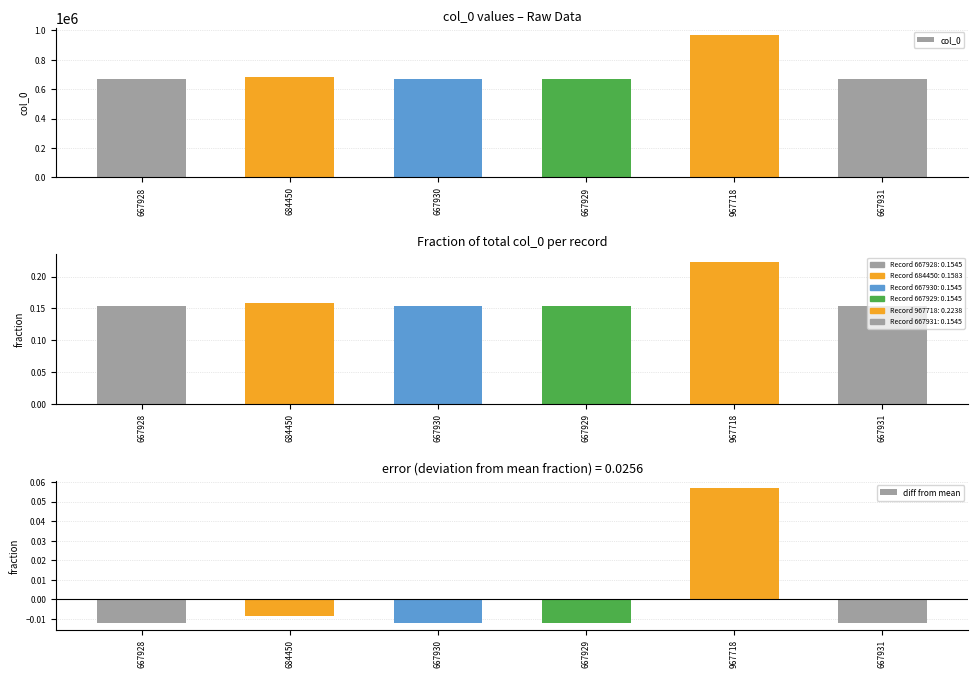

Reading right to left, extract all data points from this chart.

col_0: 667931=667931.0	967718=967718.0	667929=667929.0	667930=667930.0	684450=684450.0	667928=667928.0
fraction: 667931=0.2	967718=0.2	667929=0.2	667930=0.2	684450=0.2	667928=0.2
diff from mean: 667931=-0.0	967718=0.1	667929=-0.0	667930=-0.0	684450=-0.0	667928=-0.0